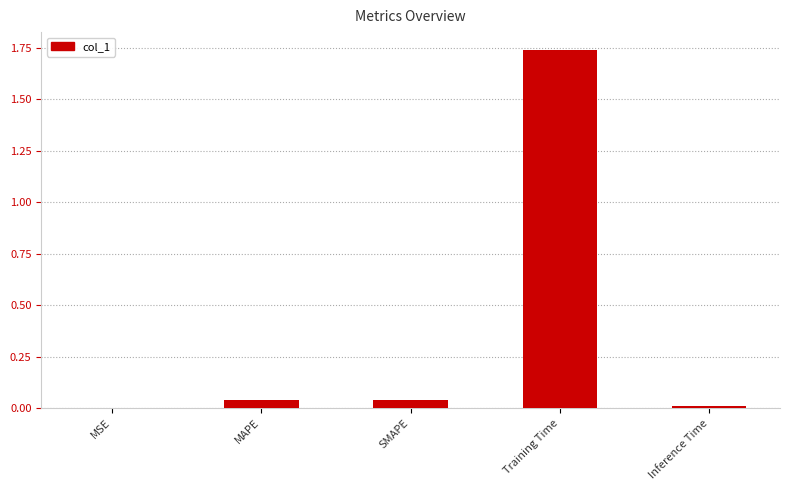

Between MSE and Training Time, which is larger?

Training Time